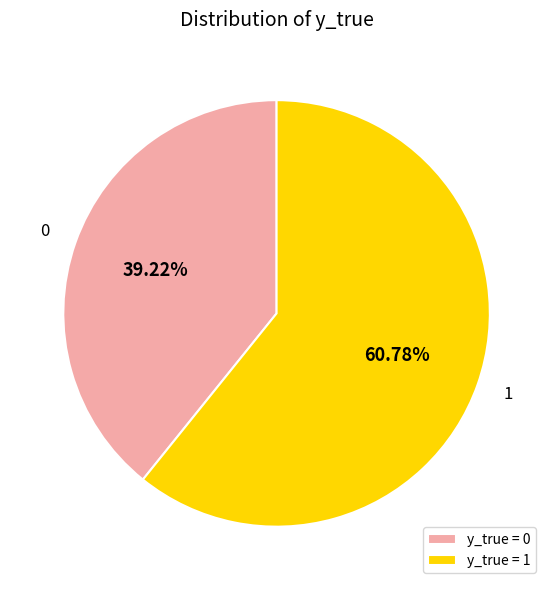

Between y_true = 0 and y_true = 1, which is larger?

y_true = 1